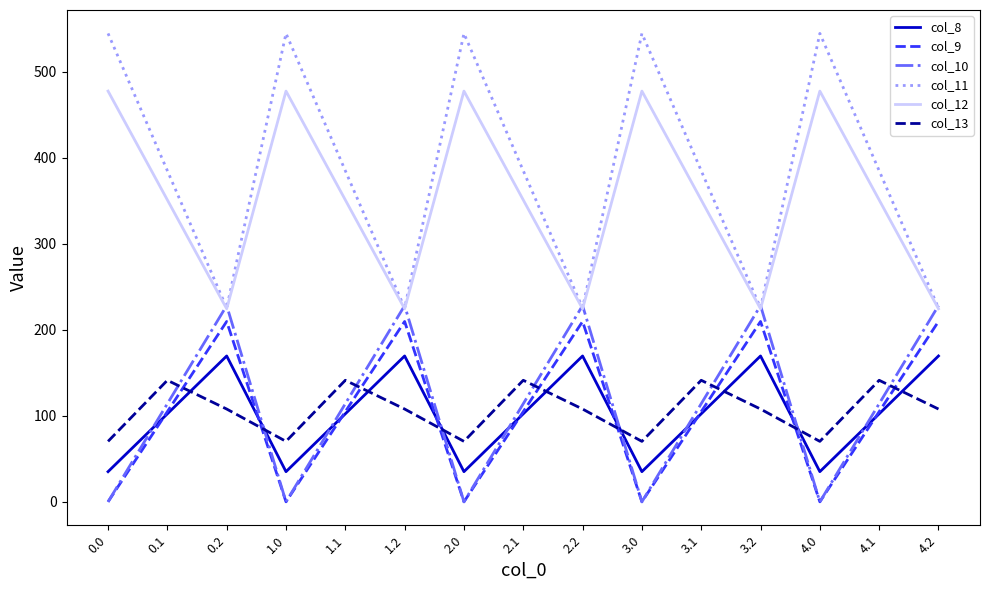

True or false: col_13 and col_12 cross at least once.

False